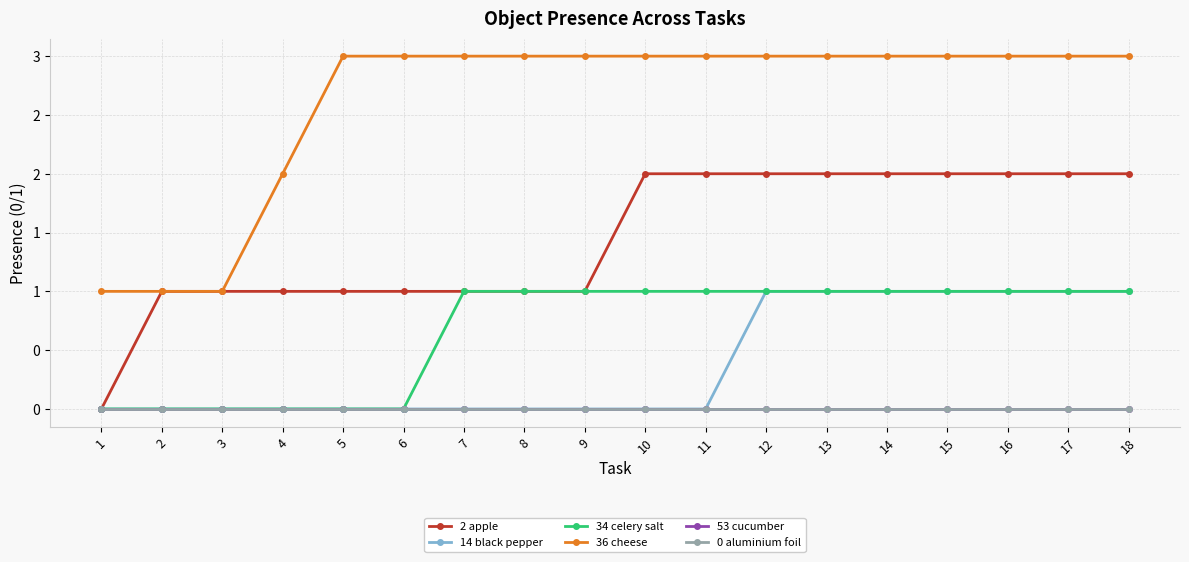

List the labels in order of 34 celery salt value, largest first.

7, 8, 9, 10, 11, 12, 13, 14, 15, 16, 17, 18, 1, 2, 3, 4, 5, 6